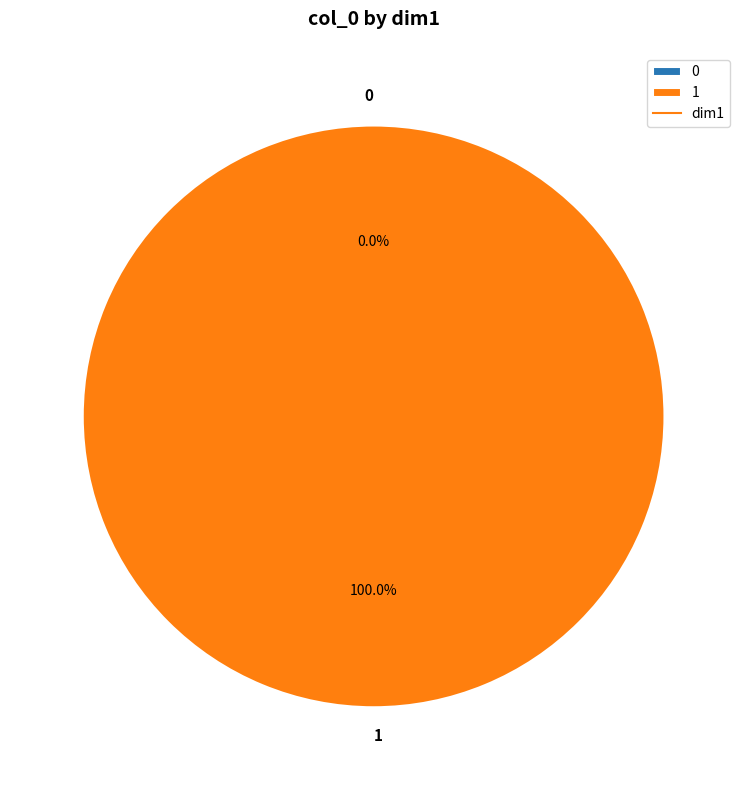

The 0 slice represents 0% of the pie. True or false?

True